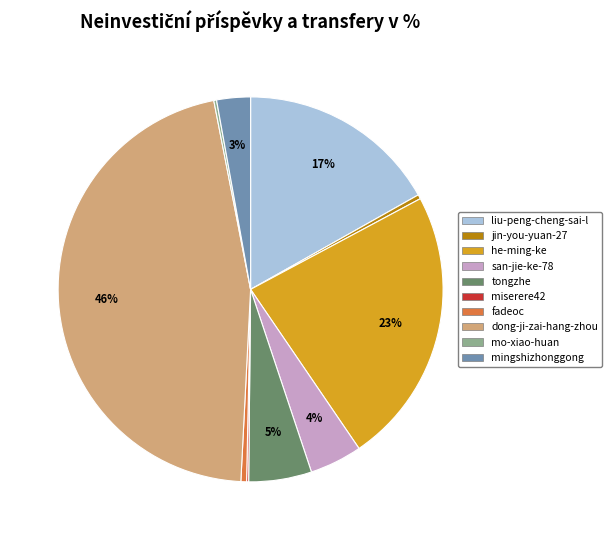

Do mingshizhonggong and tongzhe together represent more than half of the pie?

No